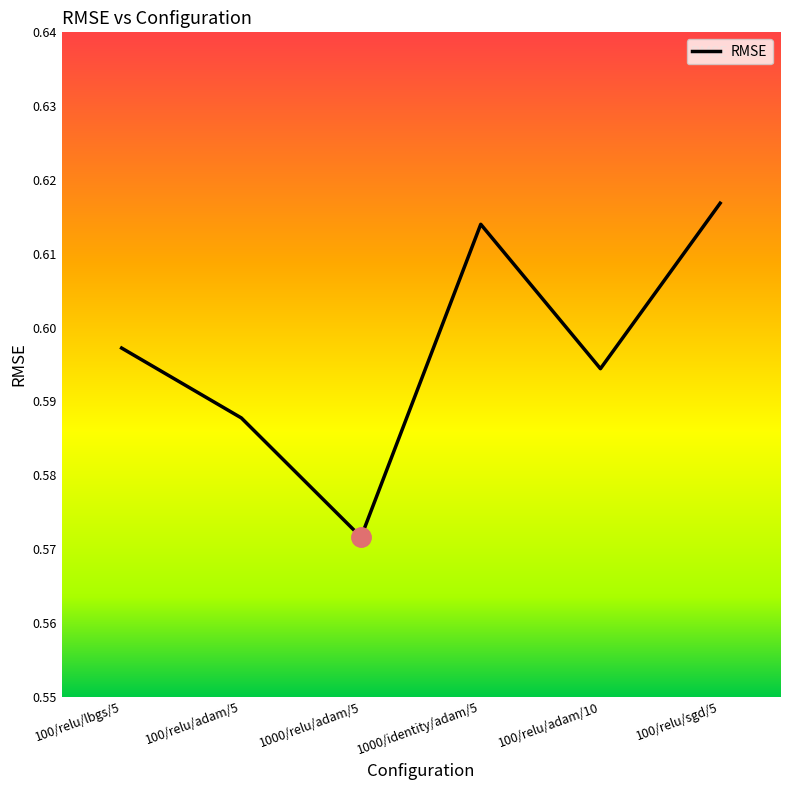

Is it true that the value at 100/relu/adam/5 is 1.0?

False